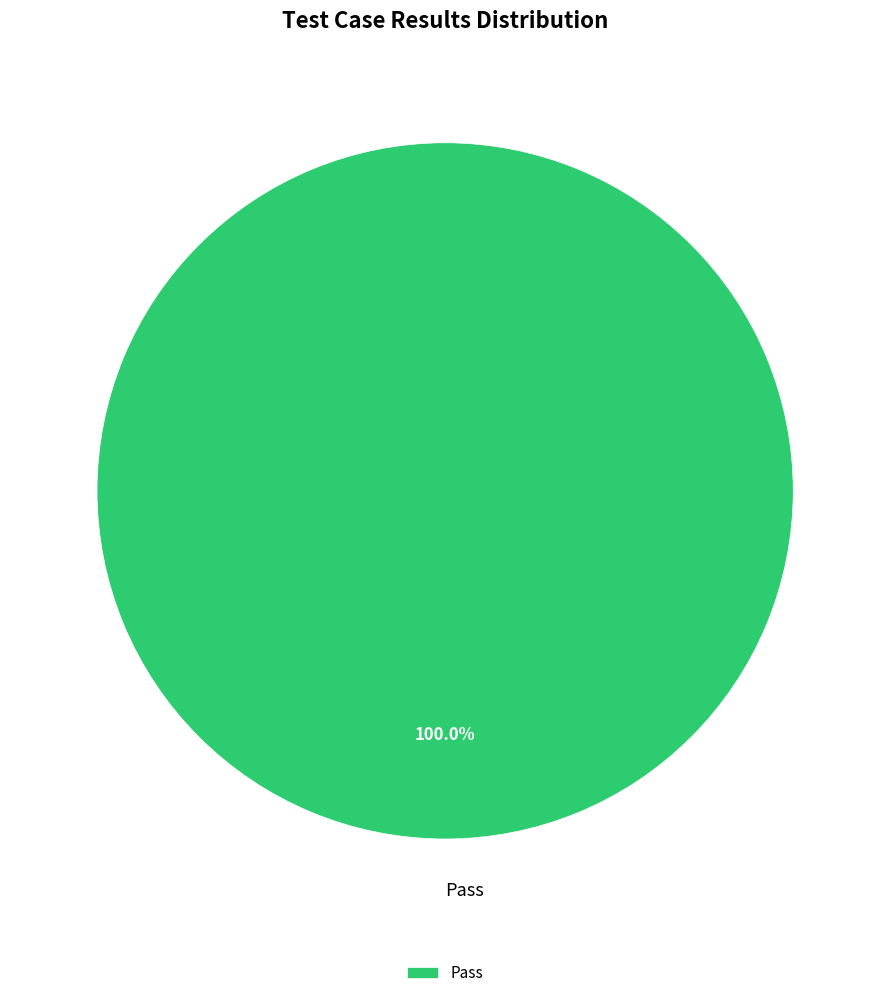

Which slice represents more than half of the pie?

Pass